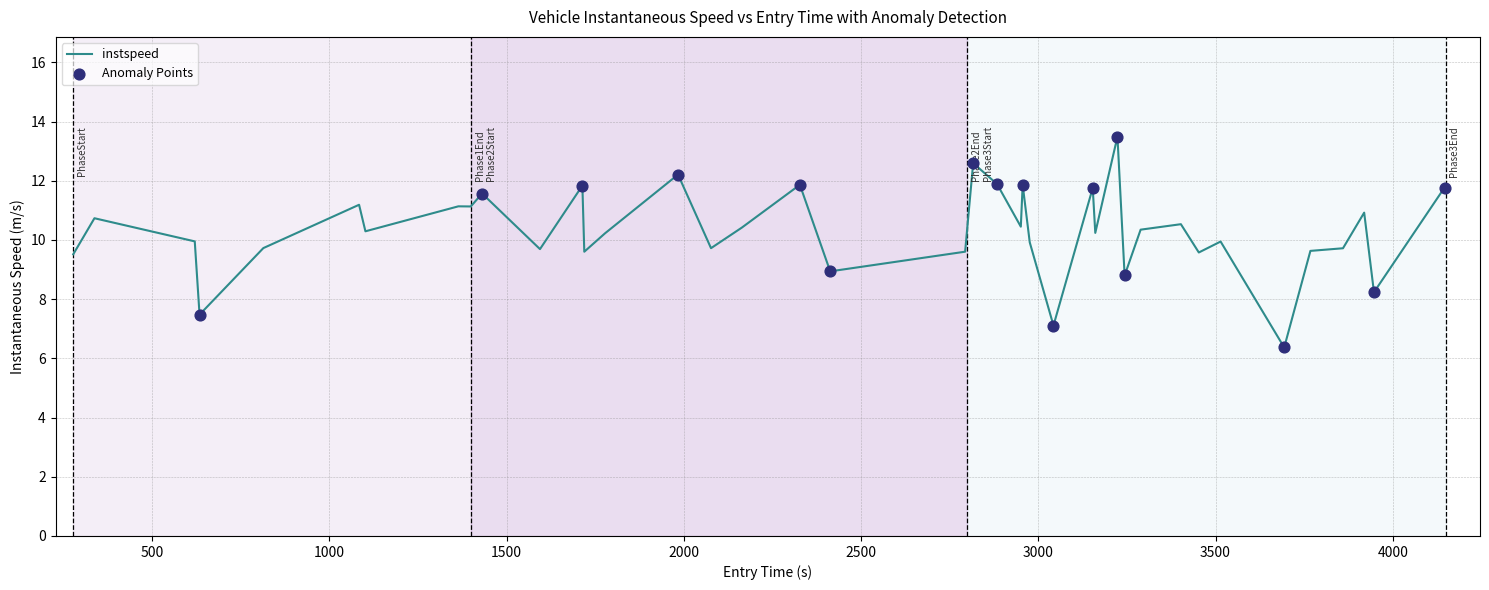

What is the smallest value displayed?

6.4